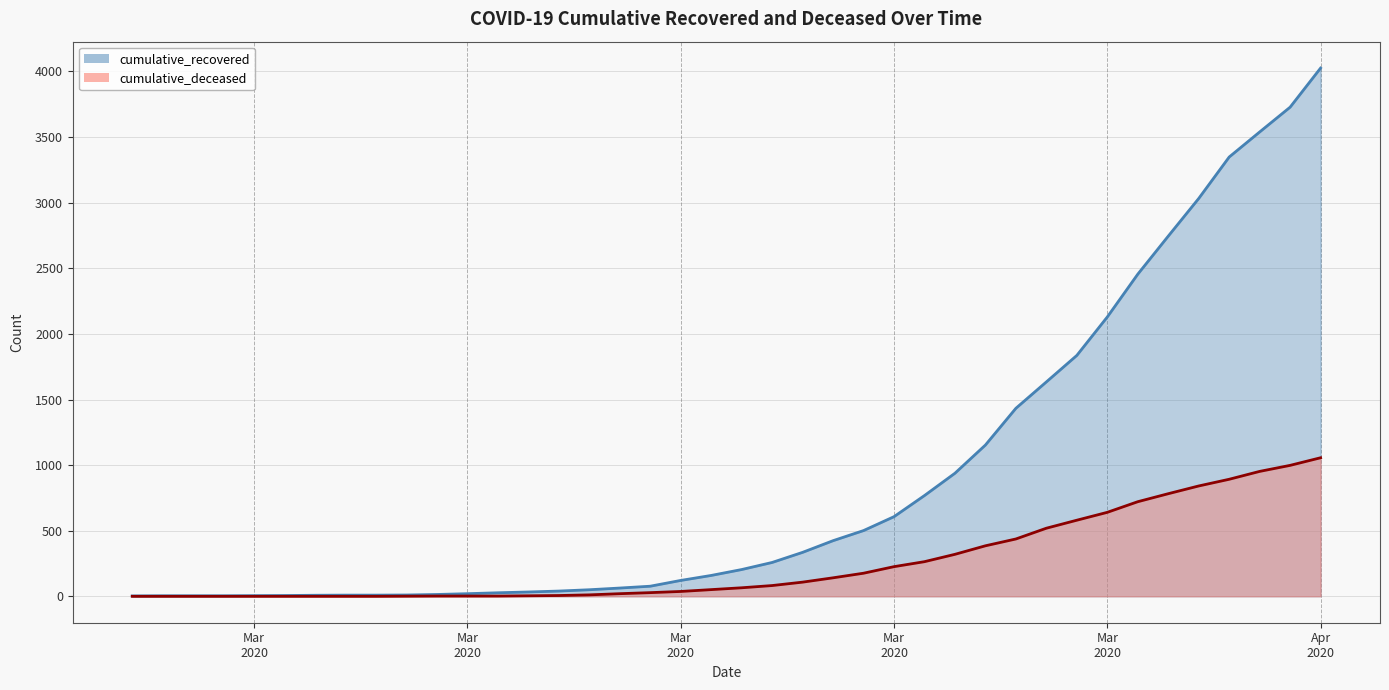

Which series has the largest range (max minus min)?

cumulative_recovered